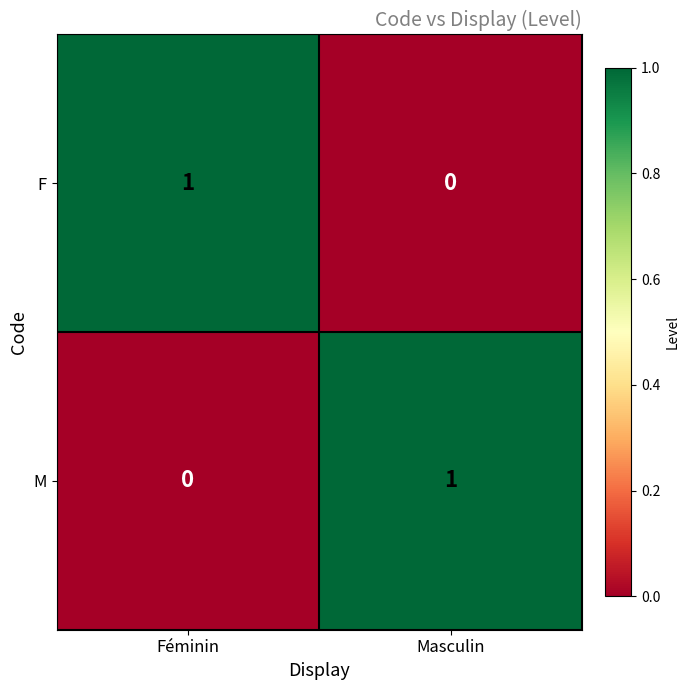

Which category has the lowest value in the F series?

Masculin